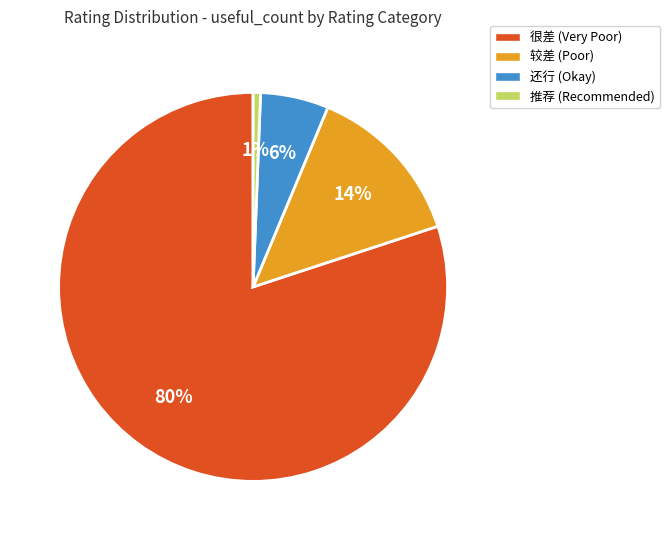

Is the sum of 较差 (Poor) and 推荐 (Recommended) greater than half?

No